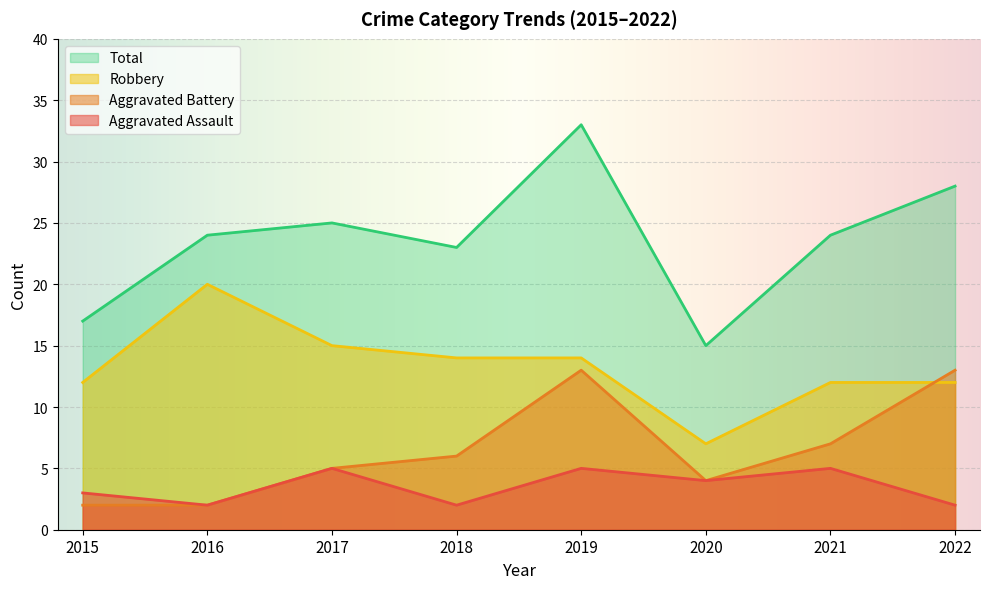

Which series has the largest total across all categories?

Total